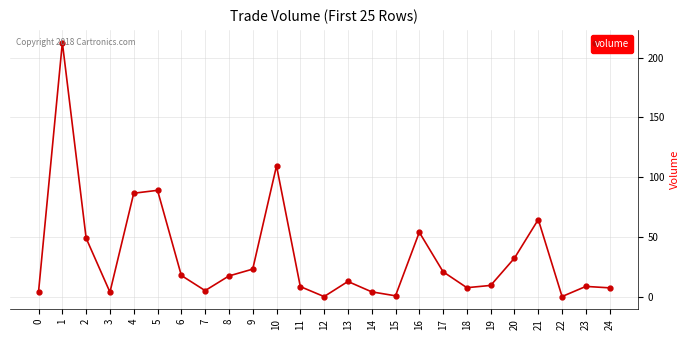

Which category has the highest value across all series?

1